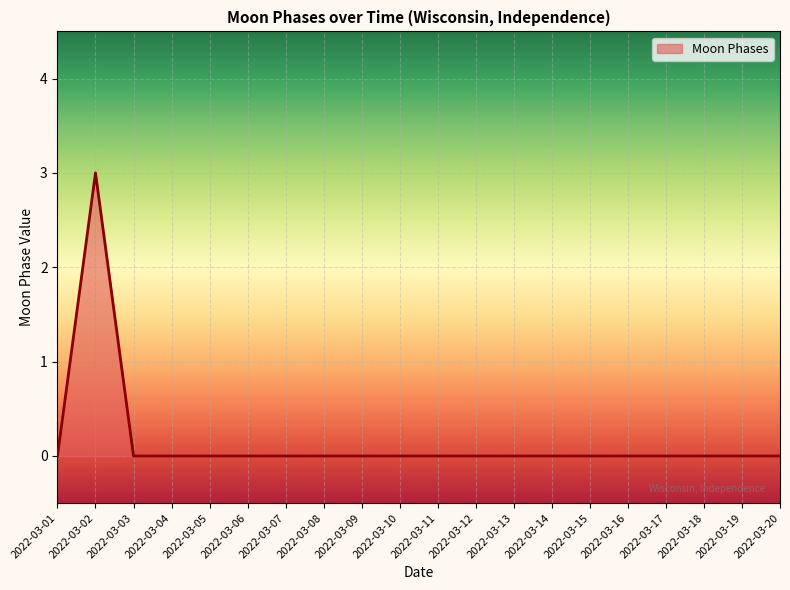

What is the difference between the maximum and minimum values?

3